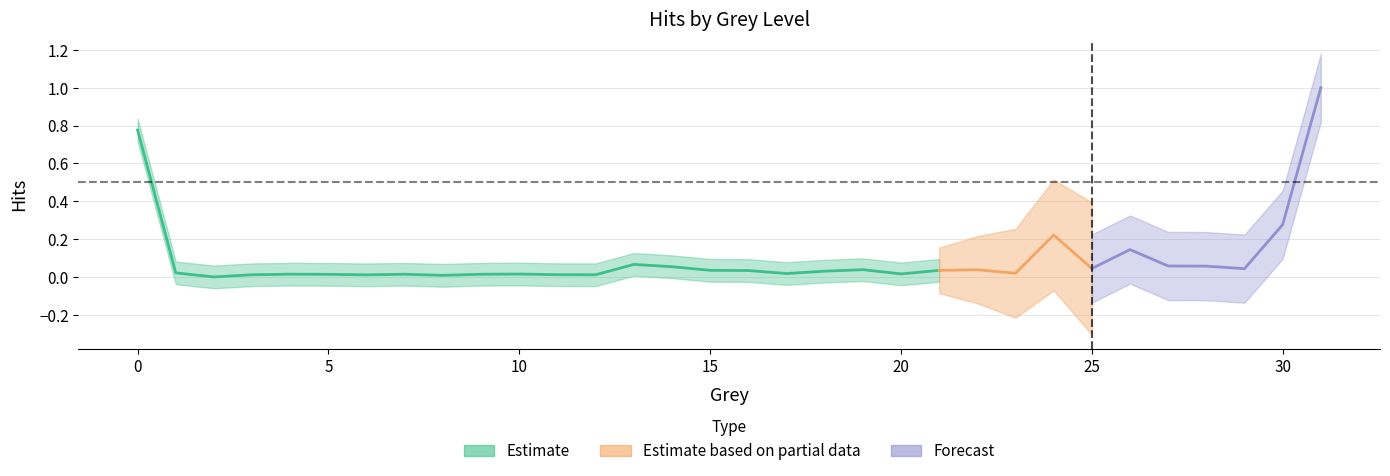

What is the change in value from 0 to 27?

-0.7